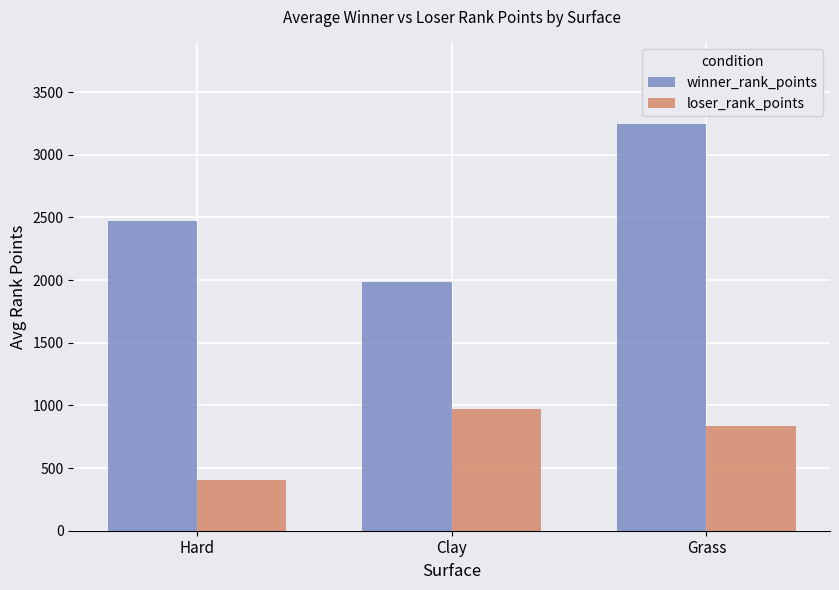

Which series changed the most between Hard and Grass?

winner_rank_points